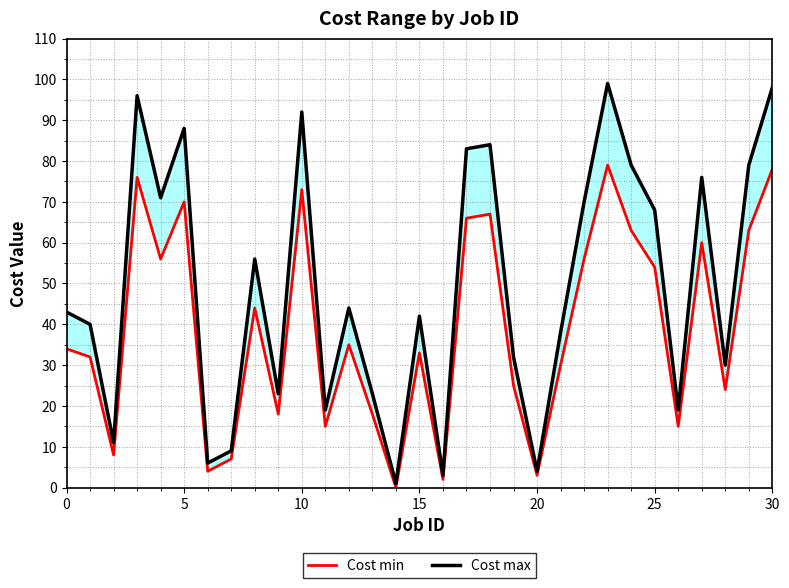

Count the number of categories in the chart.

31